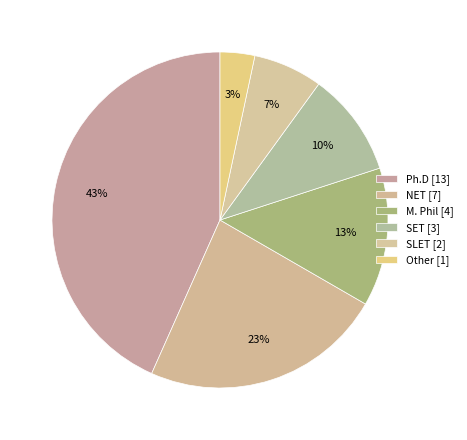

Do M. Phil and SLET together represent more than half of the pie?

No